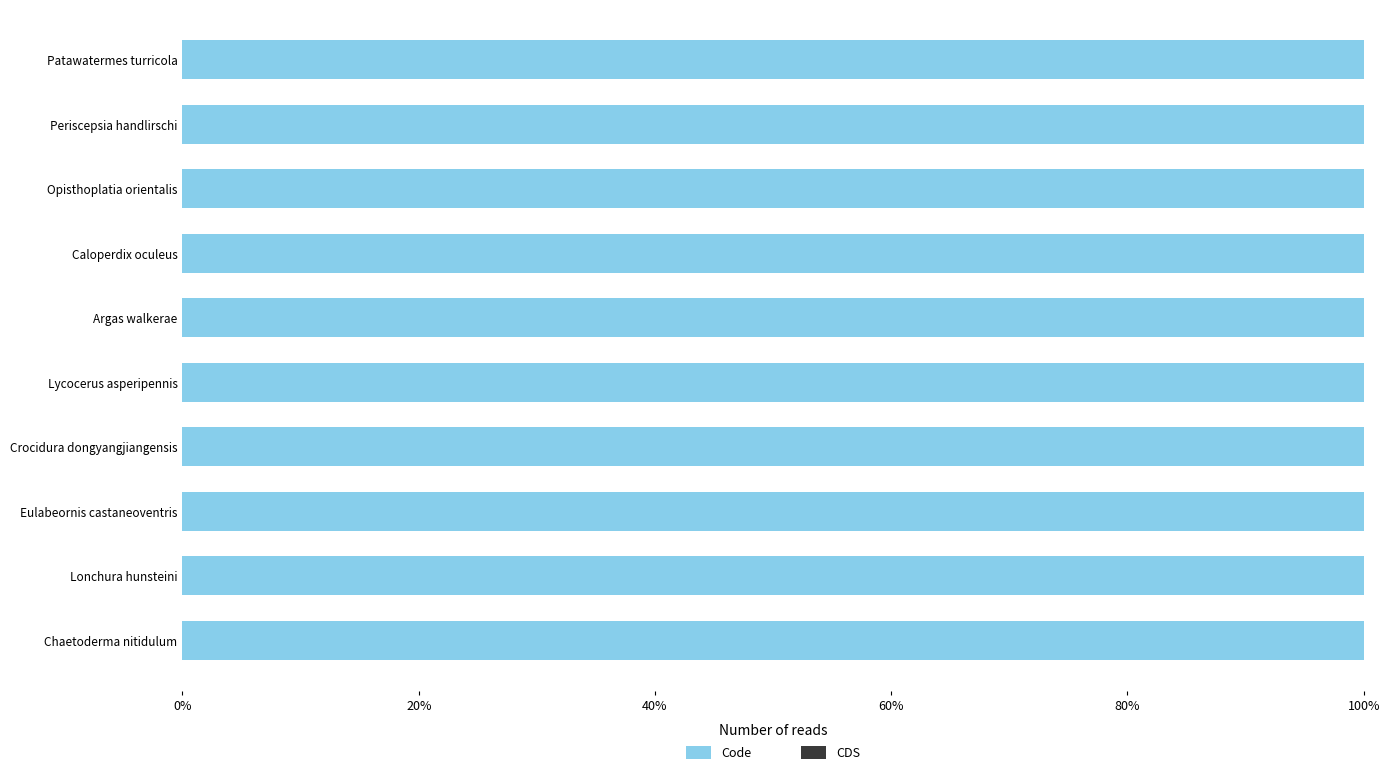

What is the label of the 1st bar from the right?

Chaetoderma nitidulum